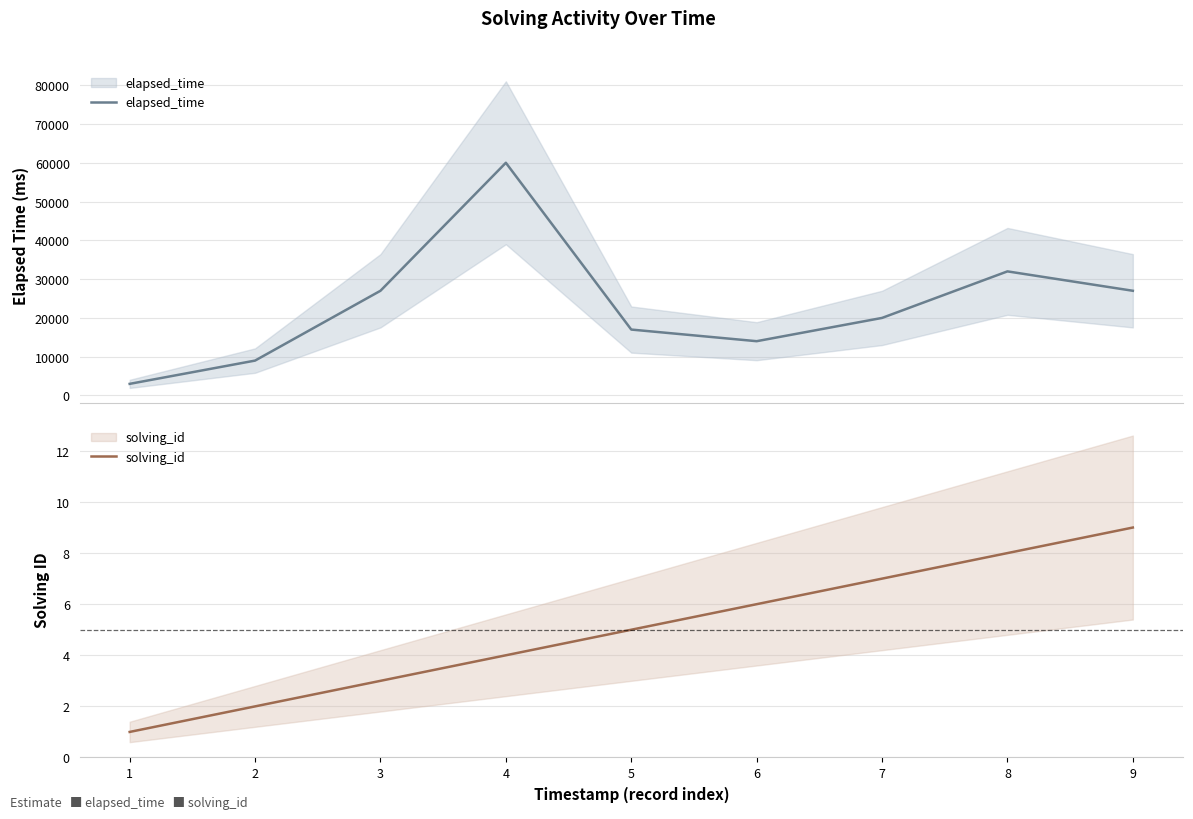

How many categories are shown in the chart?

9